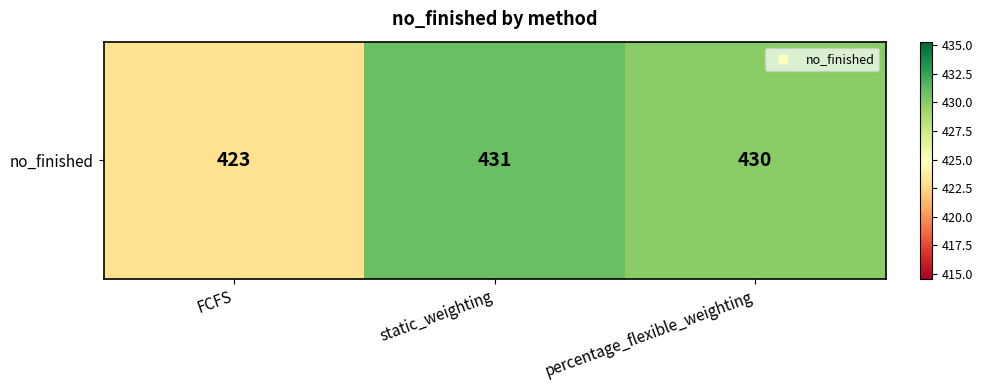

List the labels in order of value, smallest first.

FCFS, percentage_flexible_weighting, static_weighting